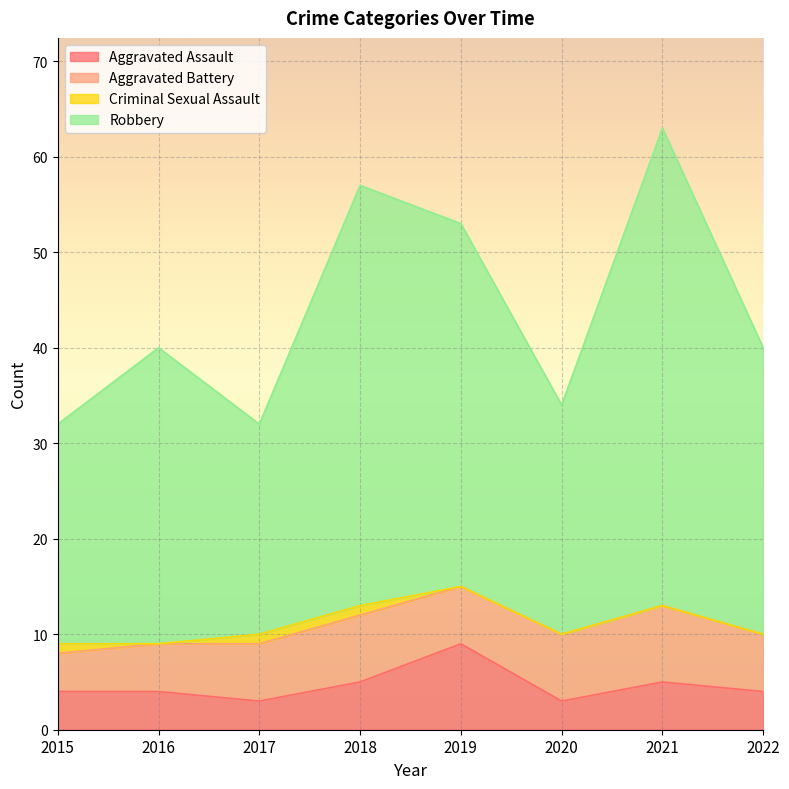

In Robbery, how many points are lower than both neighbors (excluding endpoints)?

2